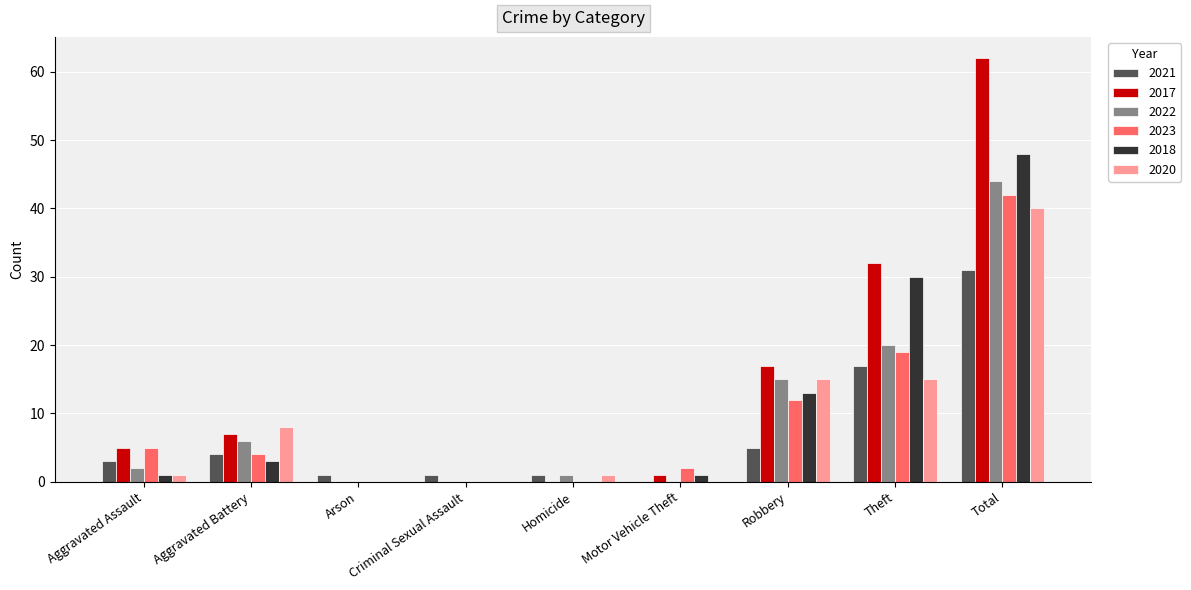

What is the total value across all series at Theft?

133